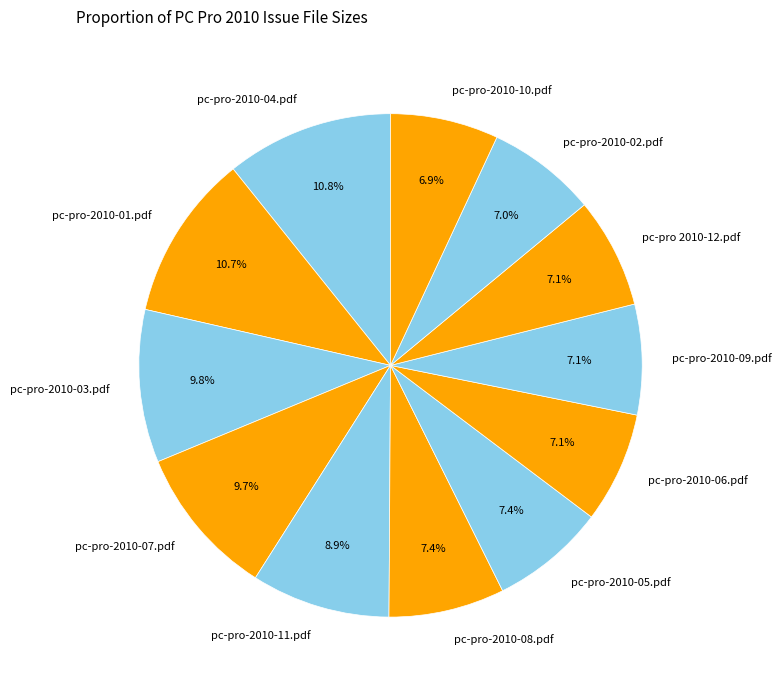

Which has a higher value, pc-pro-2010-11.pdf or pc-pro-2010-10.pdf?

pc-pro-2010-11.pdf